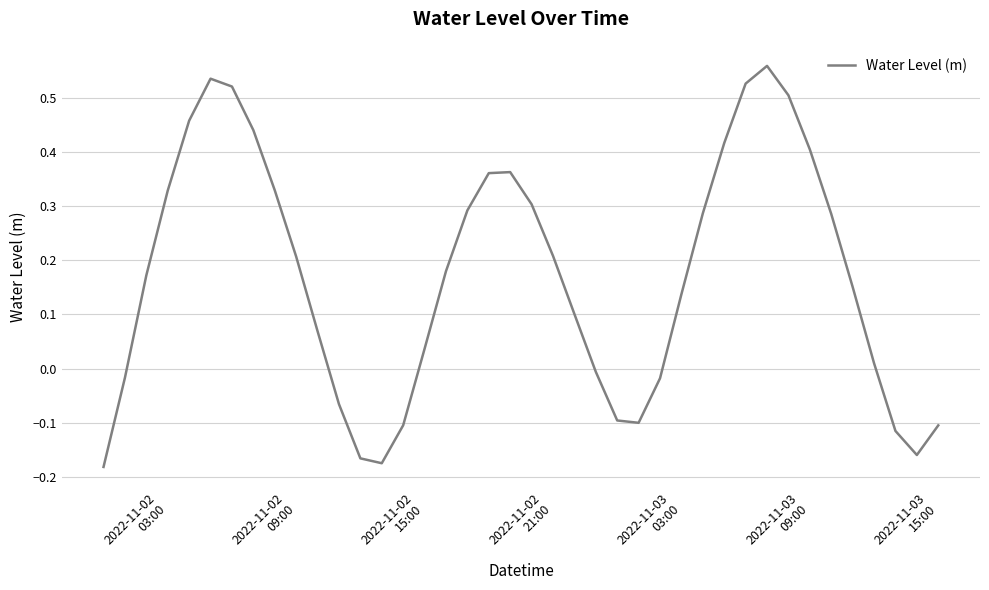

What is the difference between the maximum and minimum values?

0.7